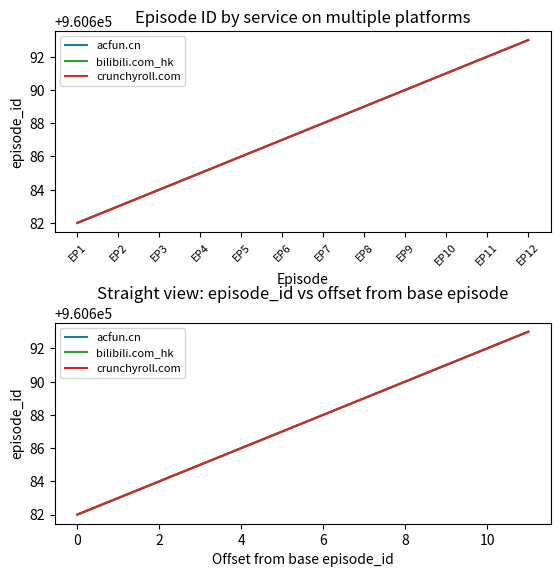

True or false: acfun.cn has more than 1 points higher than both neighbors.

False